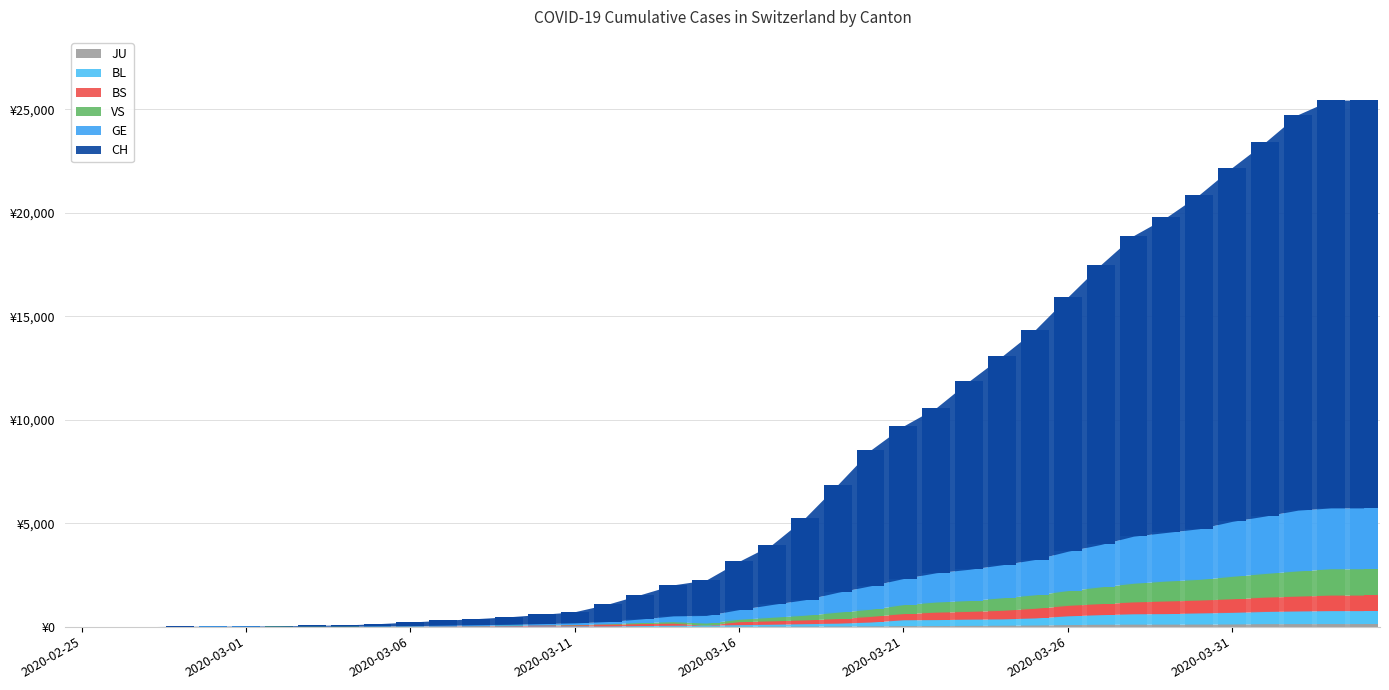

At how many categories does at least one series exceed 9731?

12